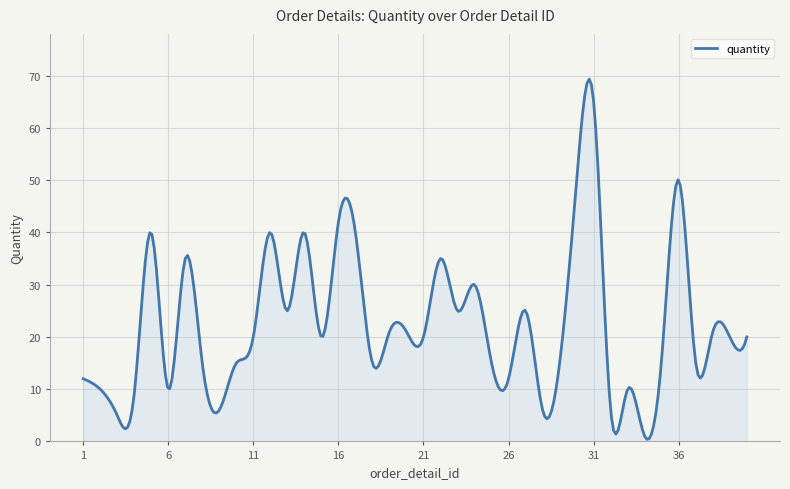

What is the difference between the maximum and minimum values?

68.9